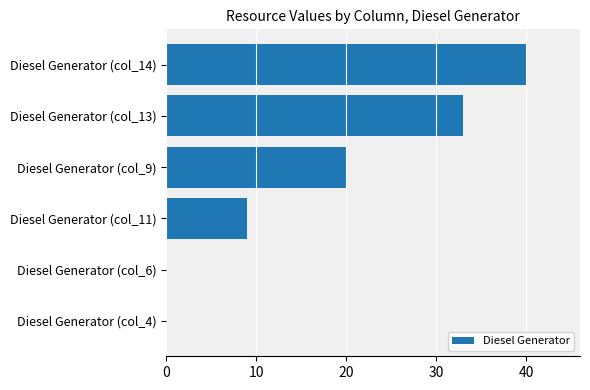

What is the sum of all values?

102